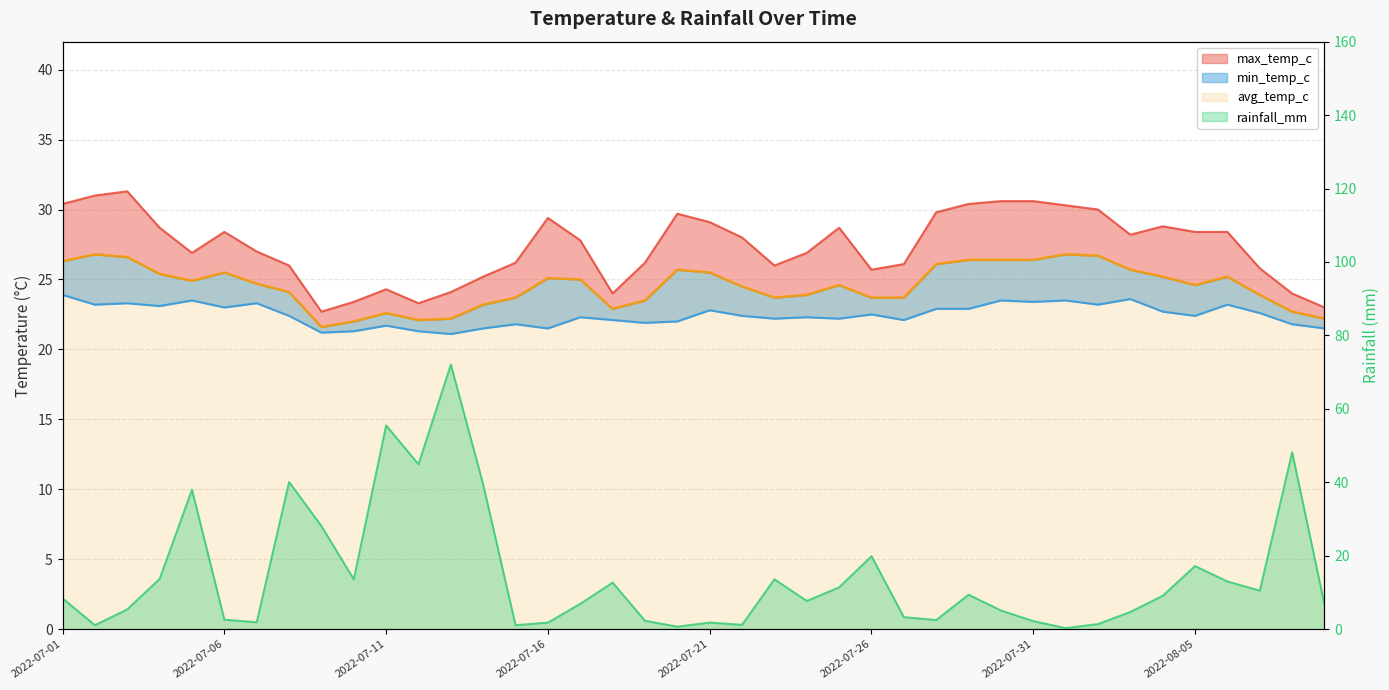

What is the average value of the max_temp_c series?

27.4